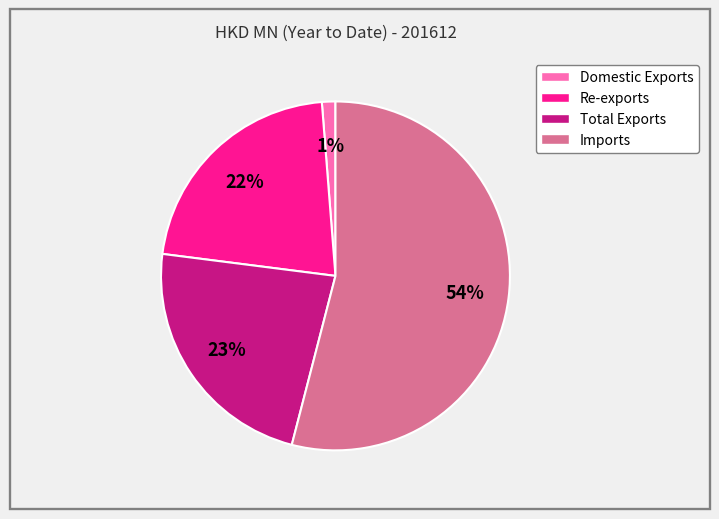

How many segments does this pie chart have?

4